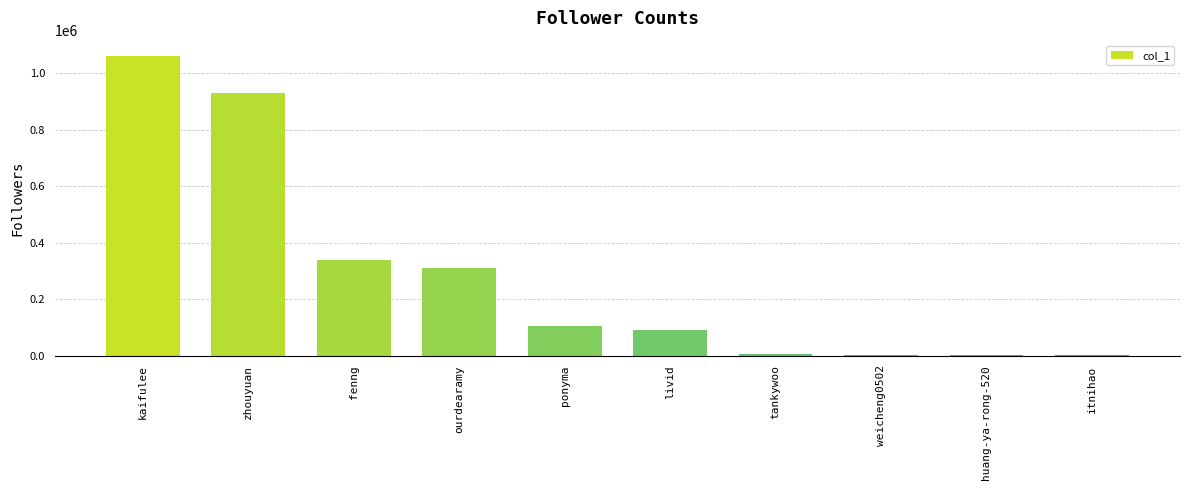

Which label corresponds to the largest value in the chart?

kaifulee